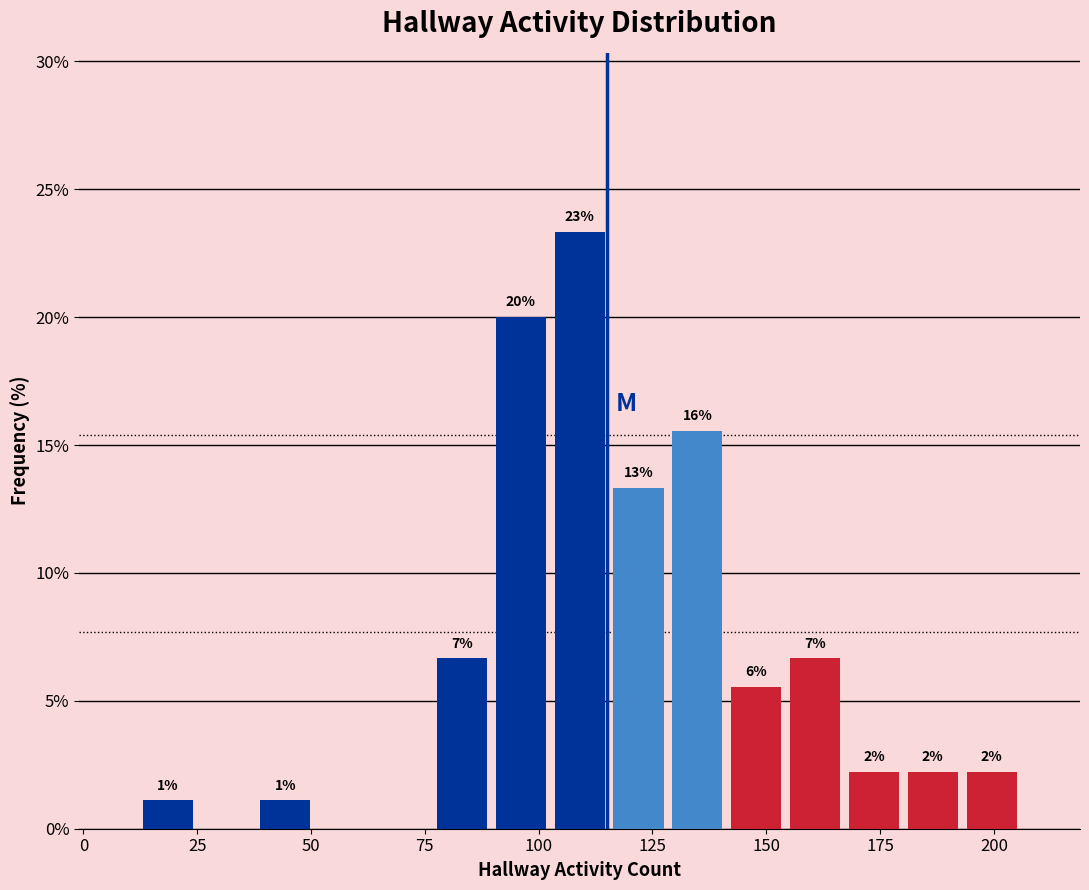

Read against the x-axis, roughly where is the centre of the tallest bar?

110